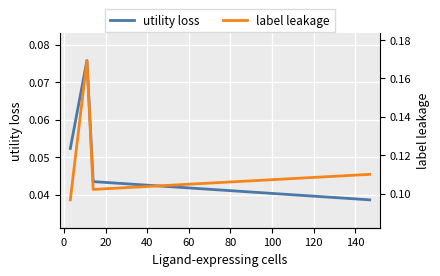

How many utility loss values are between 0 and 1?

4